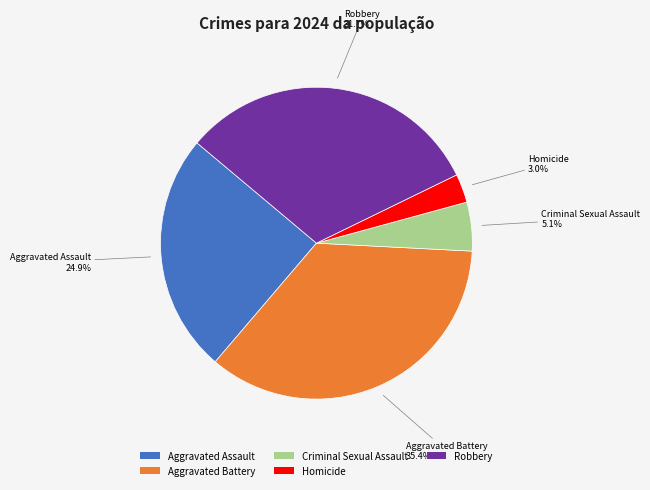

To the nearest percent, what is the average slice percentage?

20%